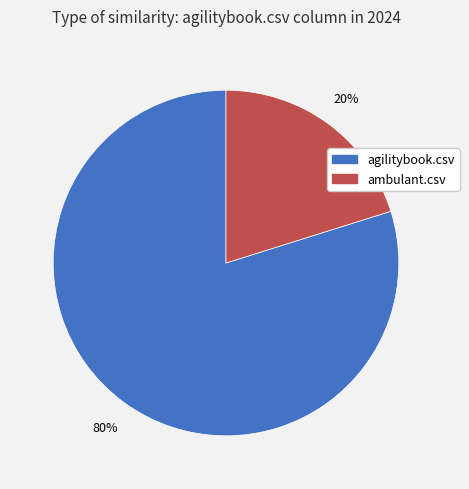

How many slices are in this pie chart?

2